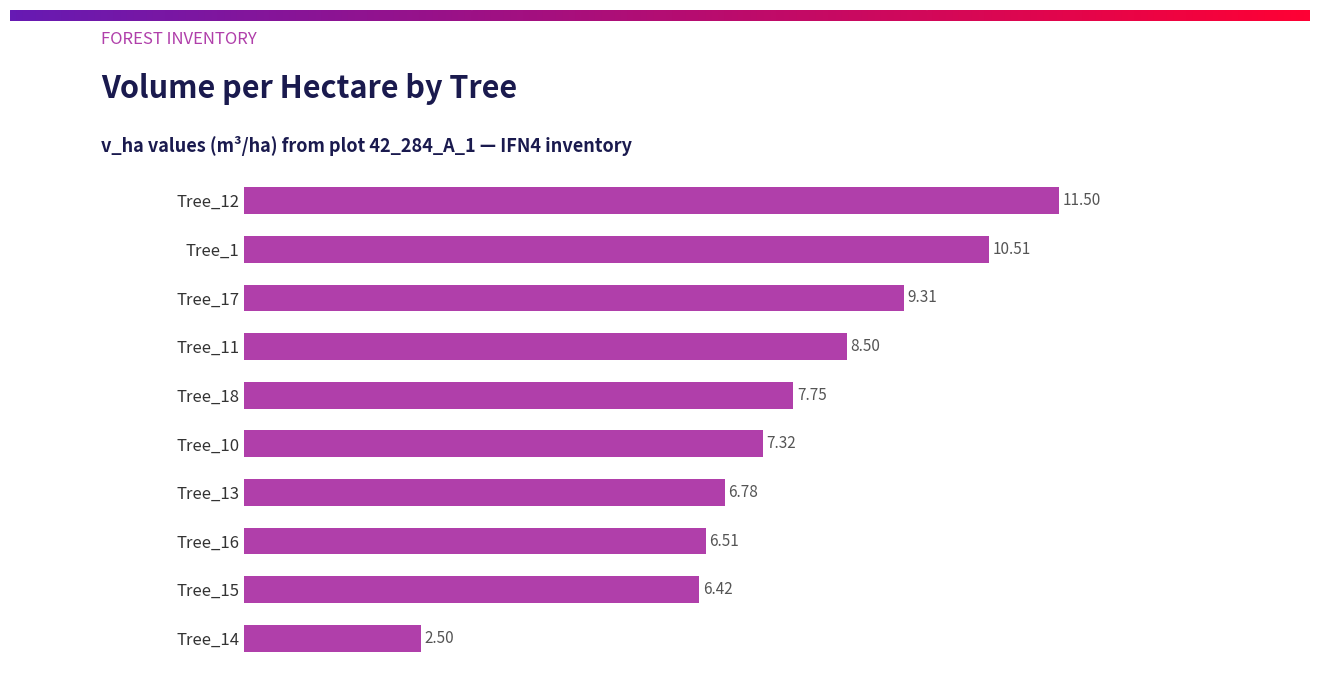

What is the sum of the values at Tree_11 and Tree_10?

15.8